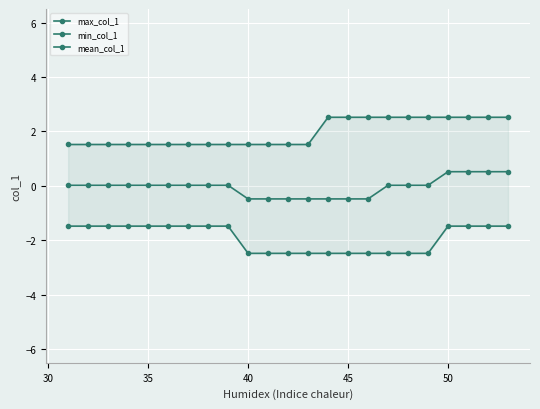

What is the difference between the second highest and minimum values in the mean_col_1 series?

1.0